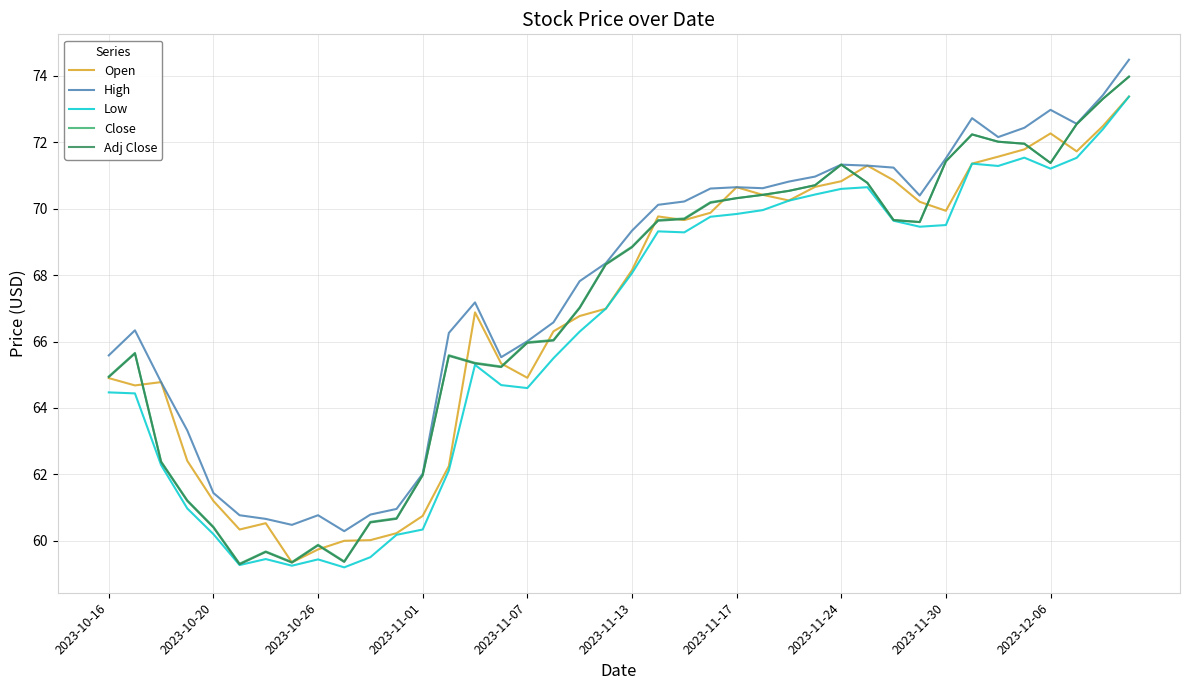

What is the lowest value of the Low series?

59.2